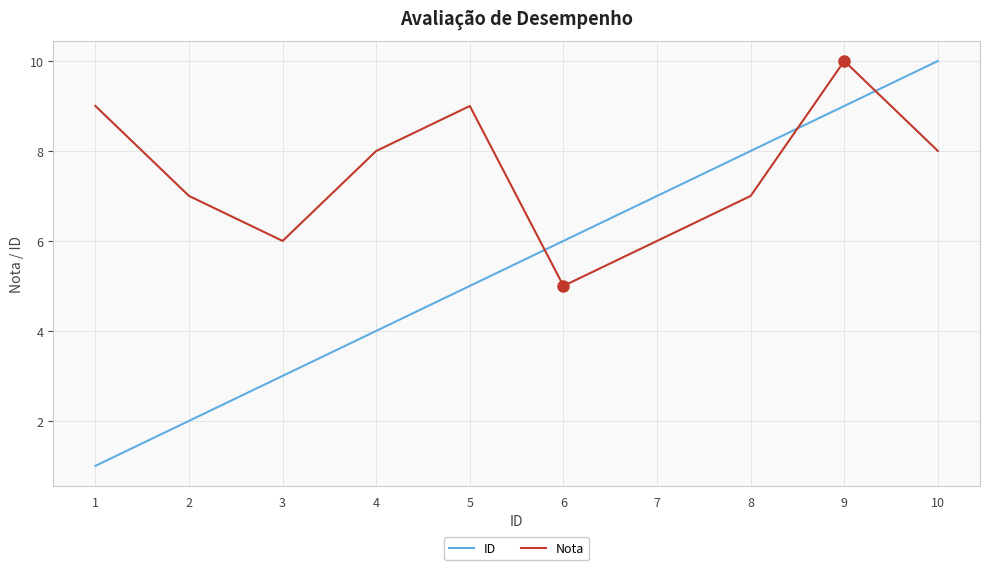

Reading left to right, what are all the values shown in this chart?

ID: 1=1	2=2	3=3	4=4	5=5	6=6	7=7	8=8	9=9	10=10
Nota: 1=9	2=7	3=6	4=8	5=9	6=5	7=6	8=7	9=10	10=8